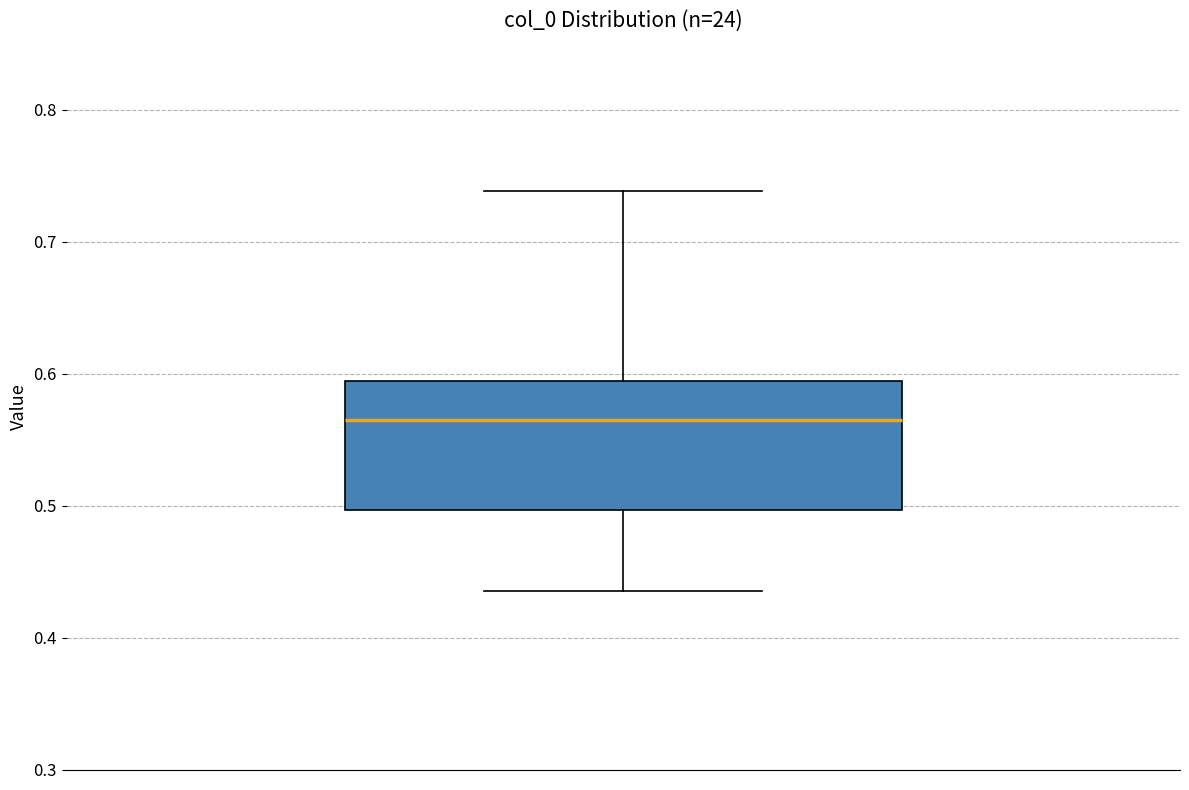

Read this box plot against the y-axis: the position of the median line, the range covered by the box, and the ends of both whiskers. The values are not printed on the chart, so give them approximately, as read against the axis.

median 0.57, box 0.50 to 0.59, whiskers 0.44 to 0.74